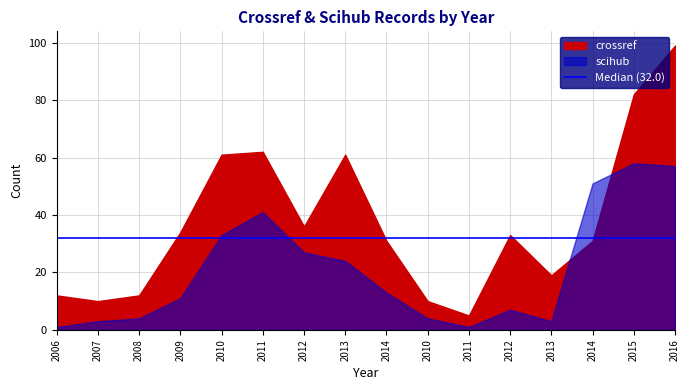

True or false: scihub and crossref intersect in this chart.

True